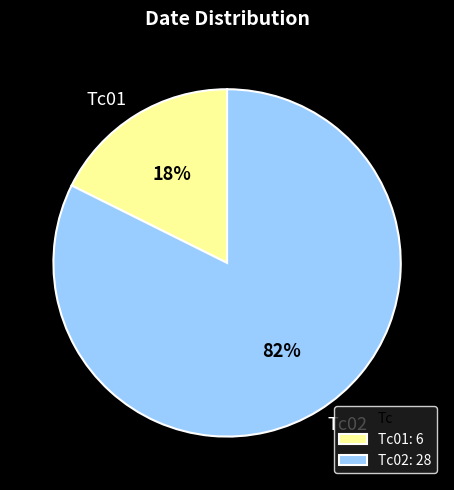

To the nearest percent, what is the combined percentage of Tc02 and Tc01?

100%